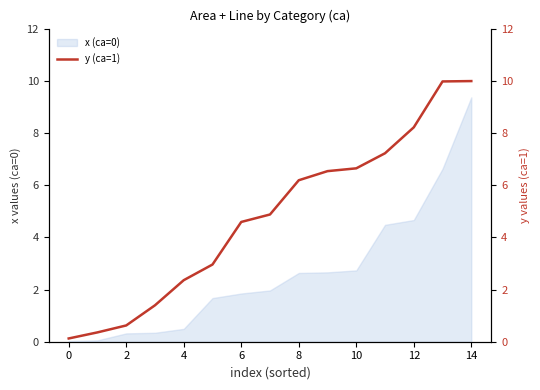

What is the maximum value shown in the chart?

10.0